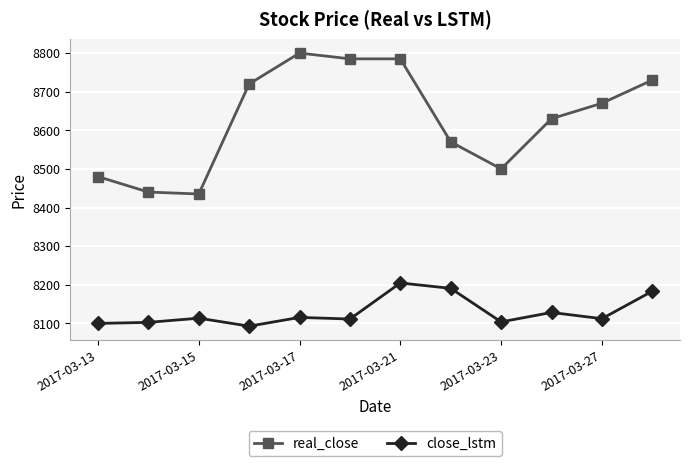

True or false: close_lstm and real_close cross at least once.

False